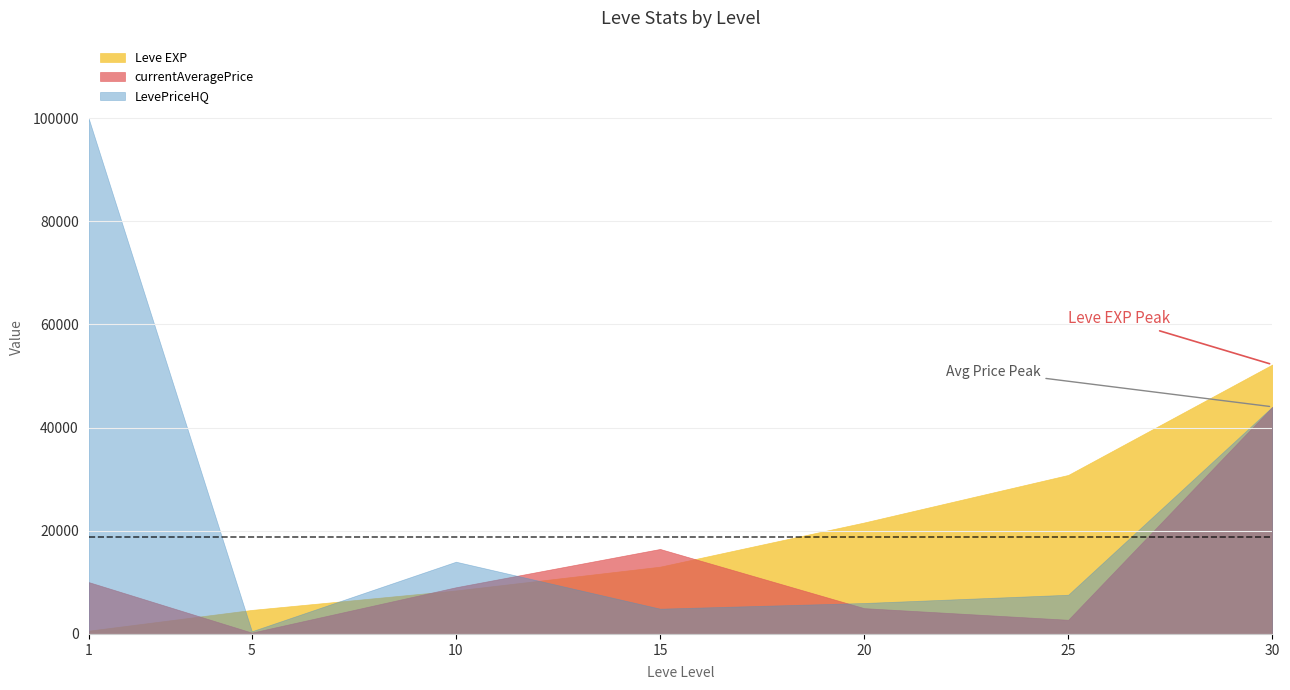

Which series has the widest spread of values?

LevePriceHQ